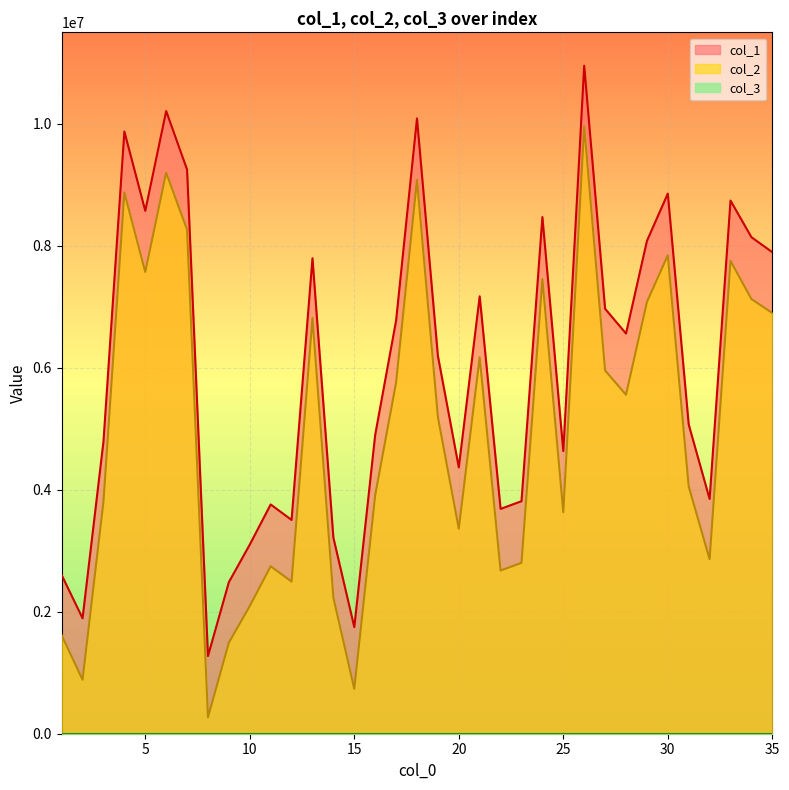

Where is the first local minimum for col_2?

2